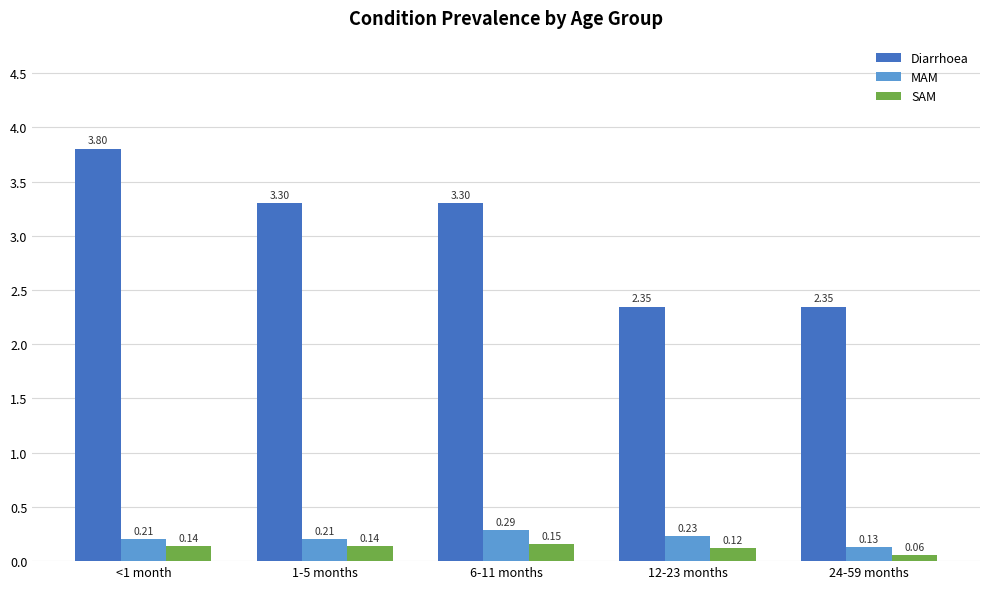

At which label does Diarrhoea first exceed 3?

<1 month